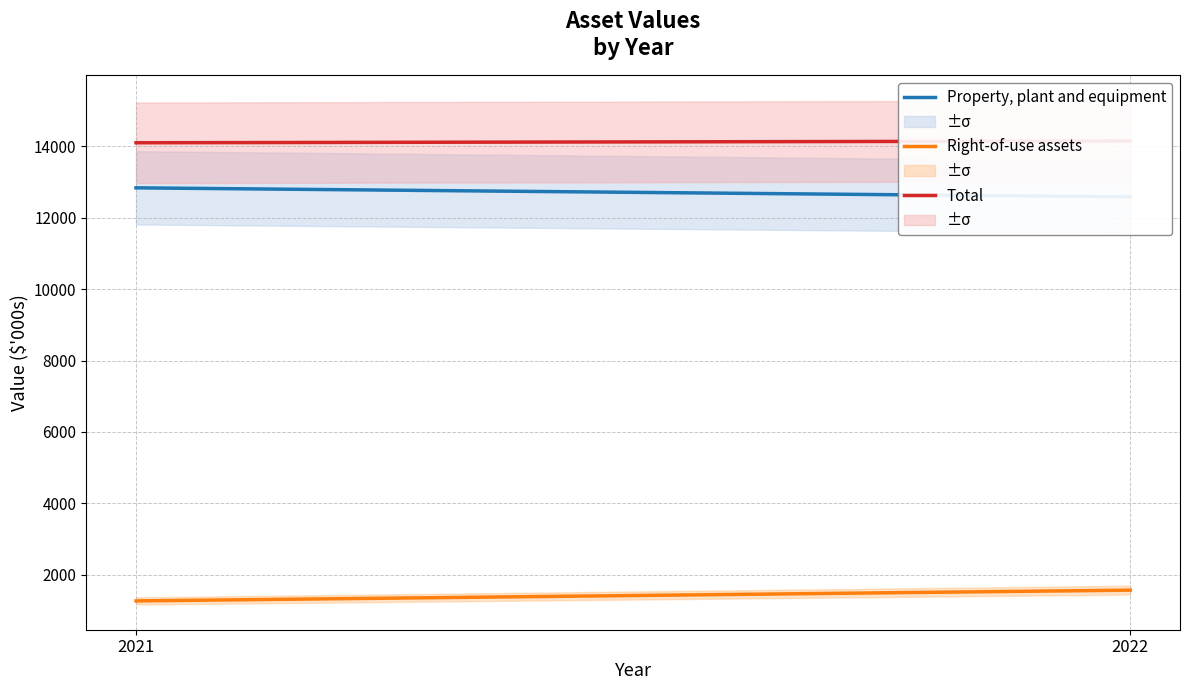

How many data points does each series have?

2